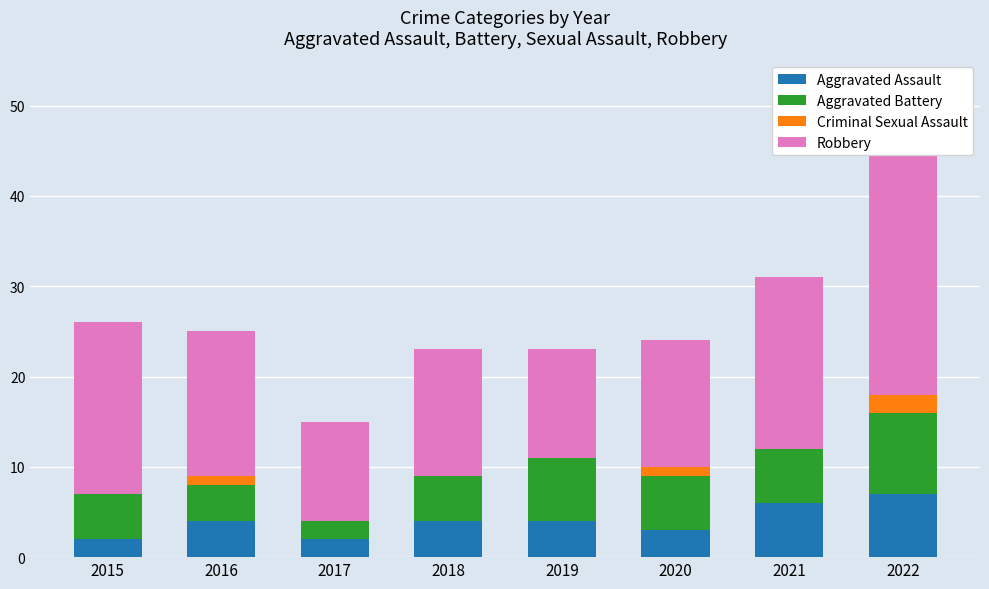

Which category has the highest value in the Robbery series?

2022